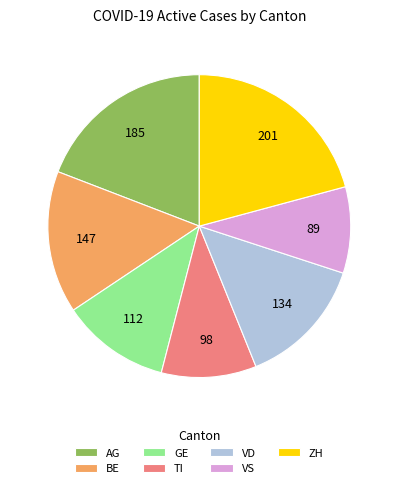

Rank the categories by value from lowest to highest.

VS, TI, GE, VD, BE, AG, ZH